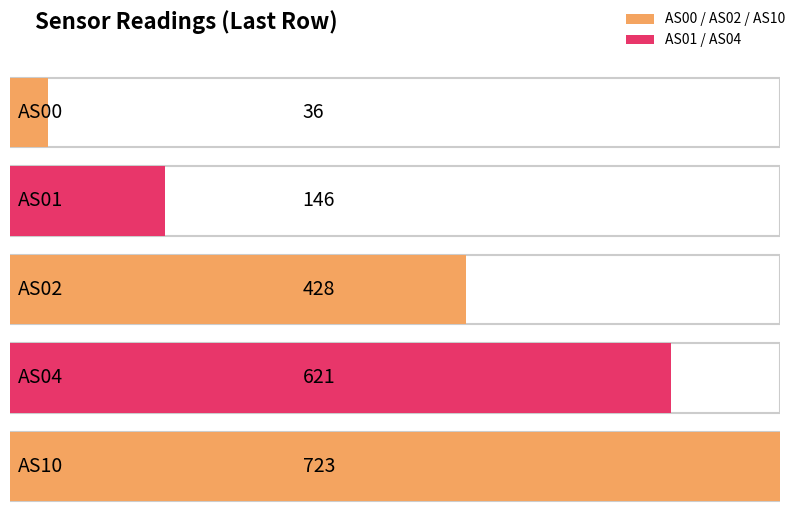

True or false: AS00 has a value of 20 at 5.

False